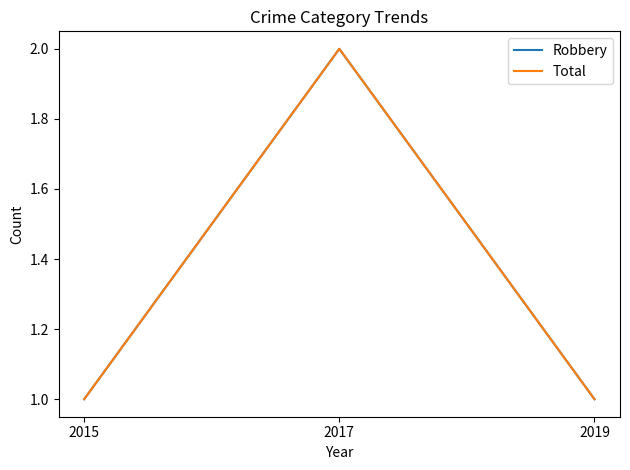

Does the chart display data point markers on the line(s)?

No